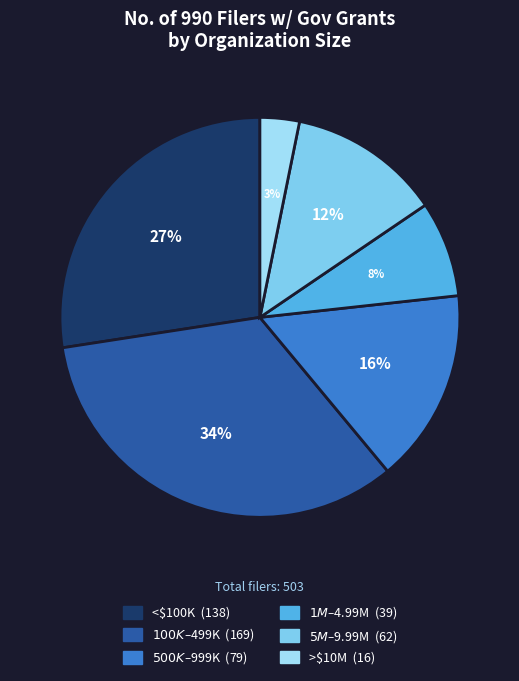

To the nearest percent, what is the average slice percentage?

17%